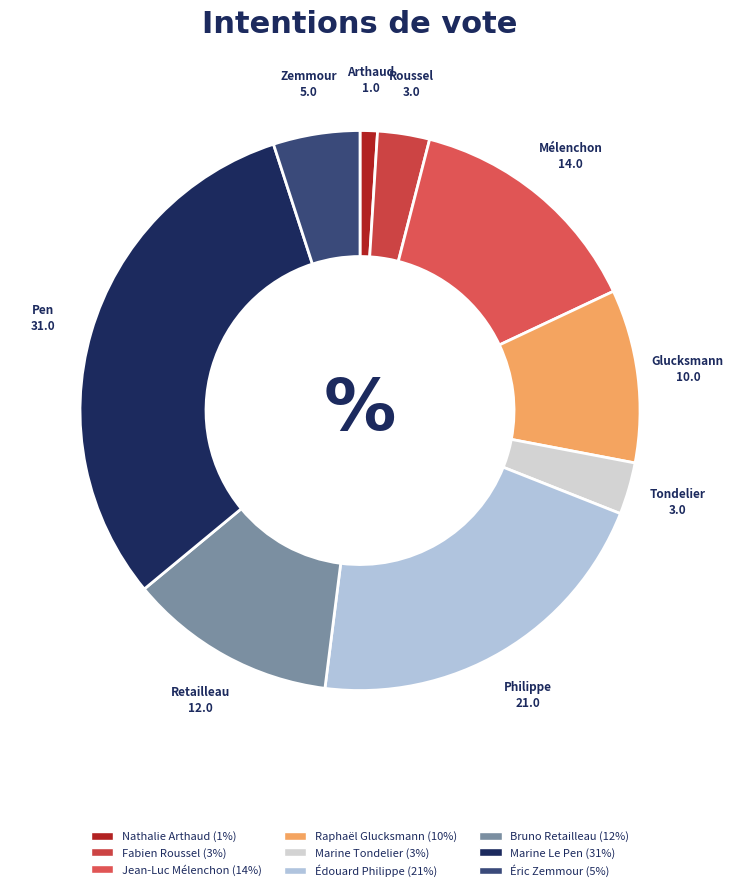

Count the number of slices in the pie.

9